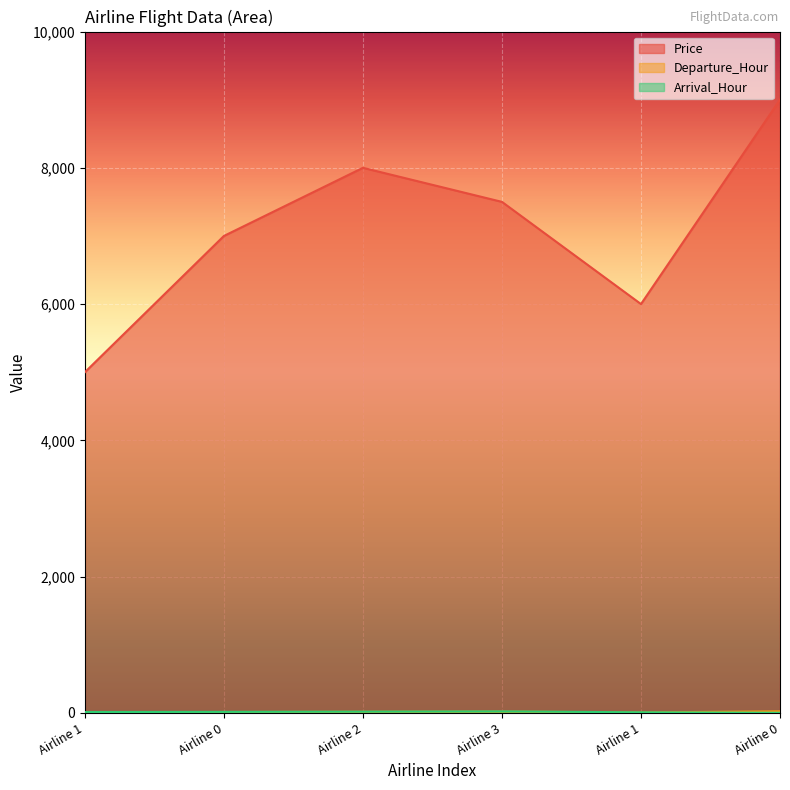

Is the value of Price at Airline 1 greater than the value of Departure_Hour at Airline 0?

Yes